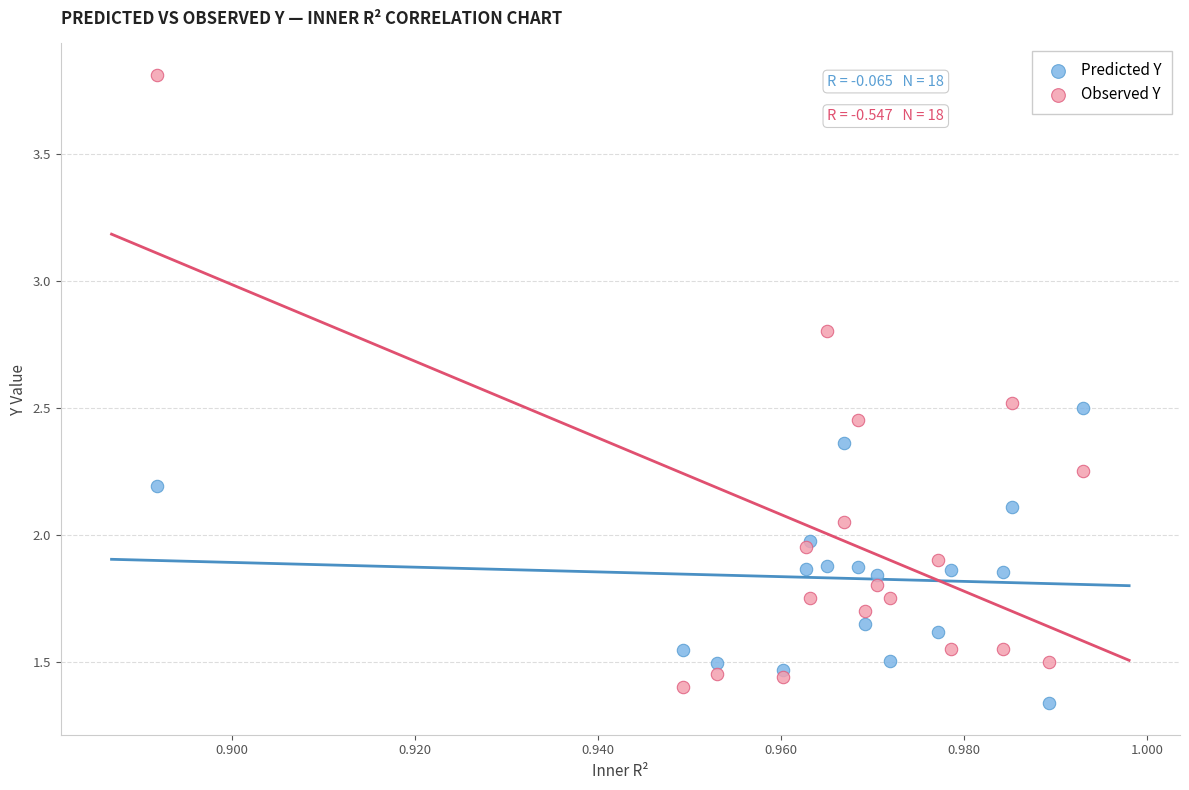

Which series has the largest Y range (max minus min)?

Observed Y